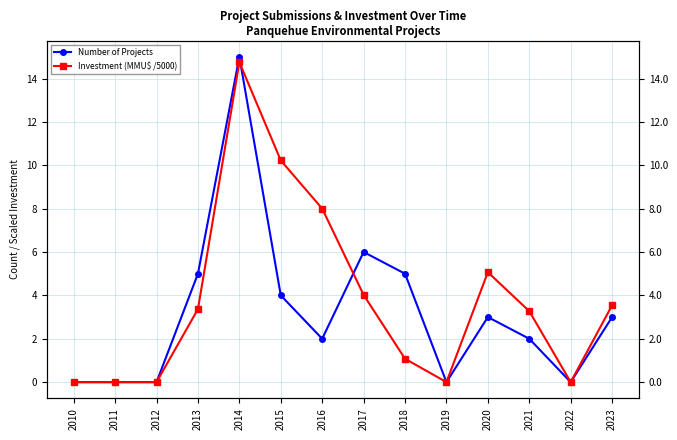

What is the maximum value for Investment (MMU$ /5000)?

14.8